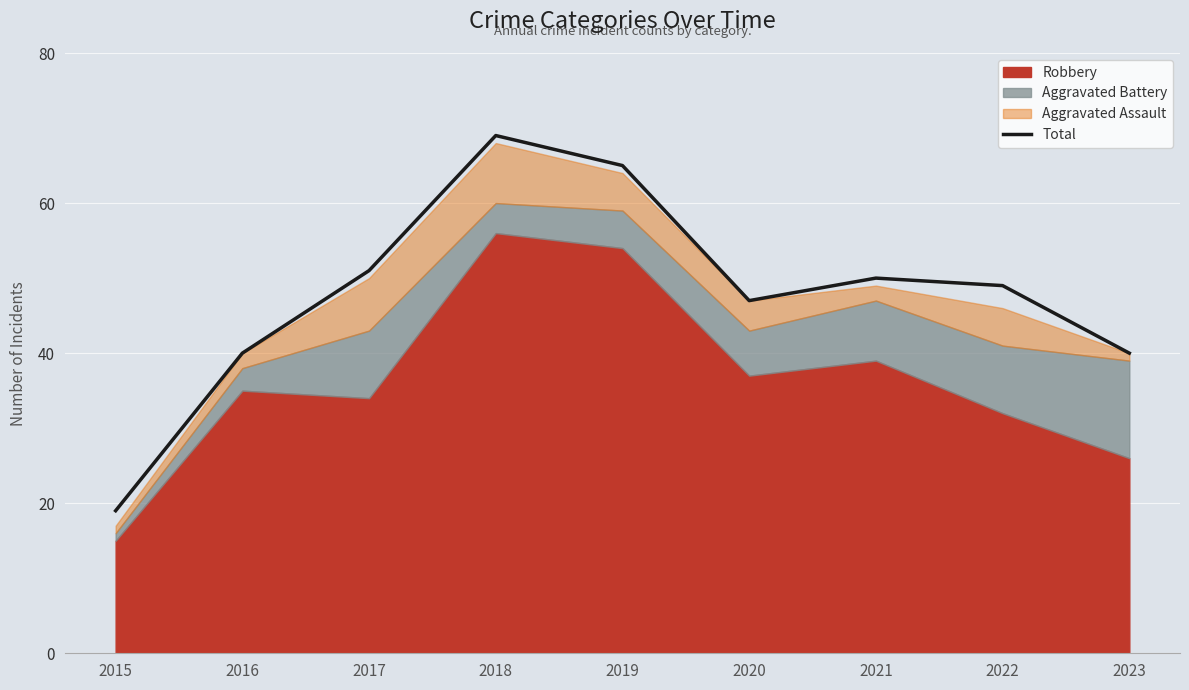

Which category has the highest value across all series?

2018